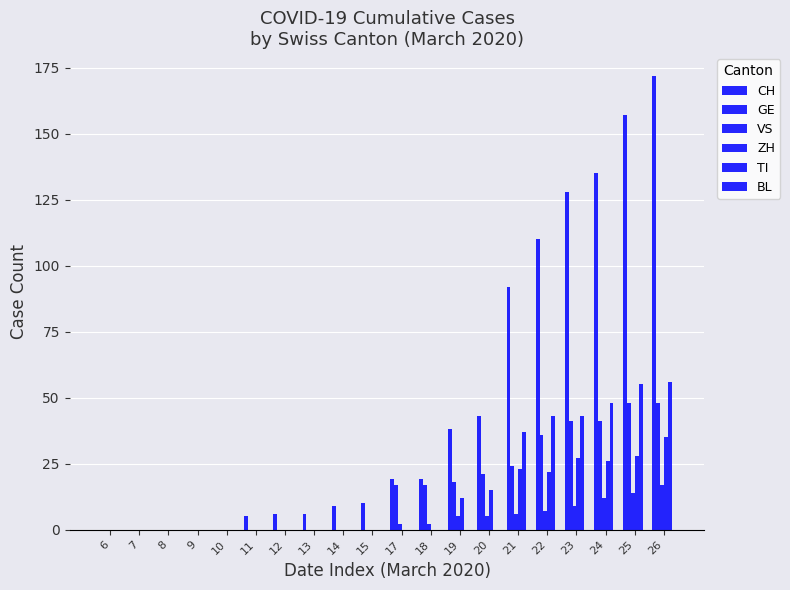

Which series has the widest spread of values?

CH